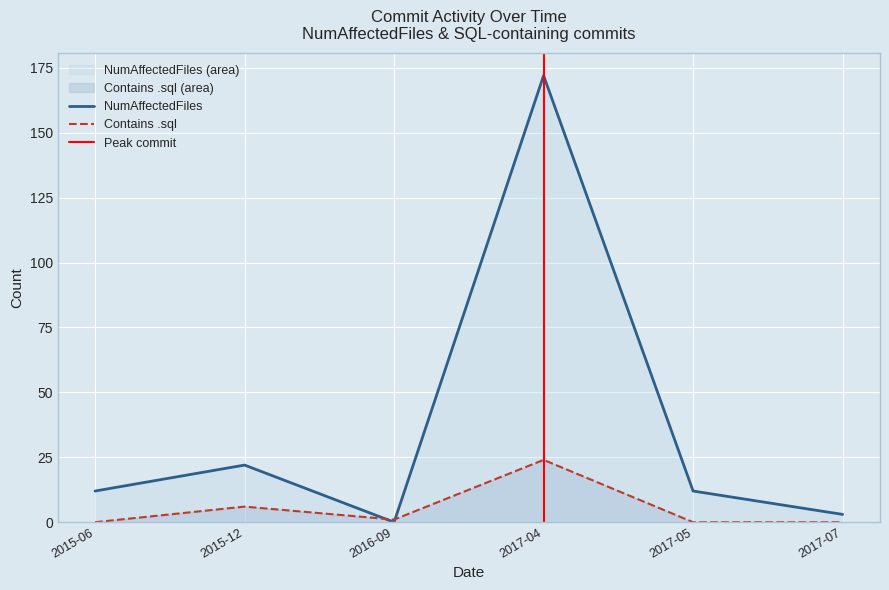

At which label is Contains .sql closest to 12?

2015-12